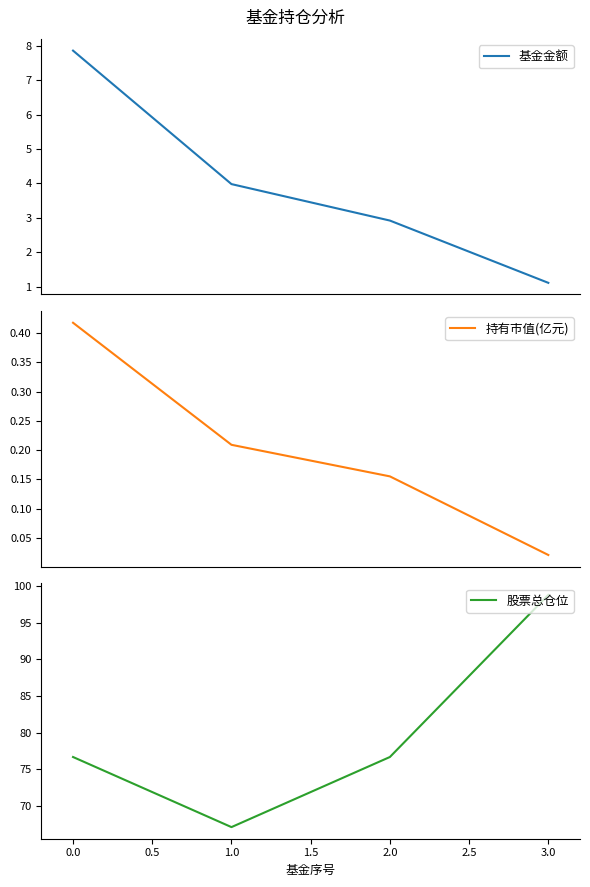

True or false: 持有市值(亿元) has more than 2 points higher than both neighbors.

False